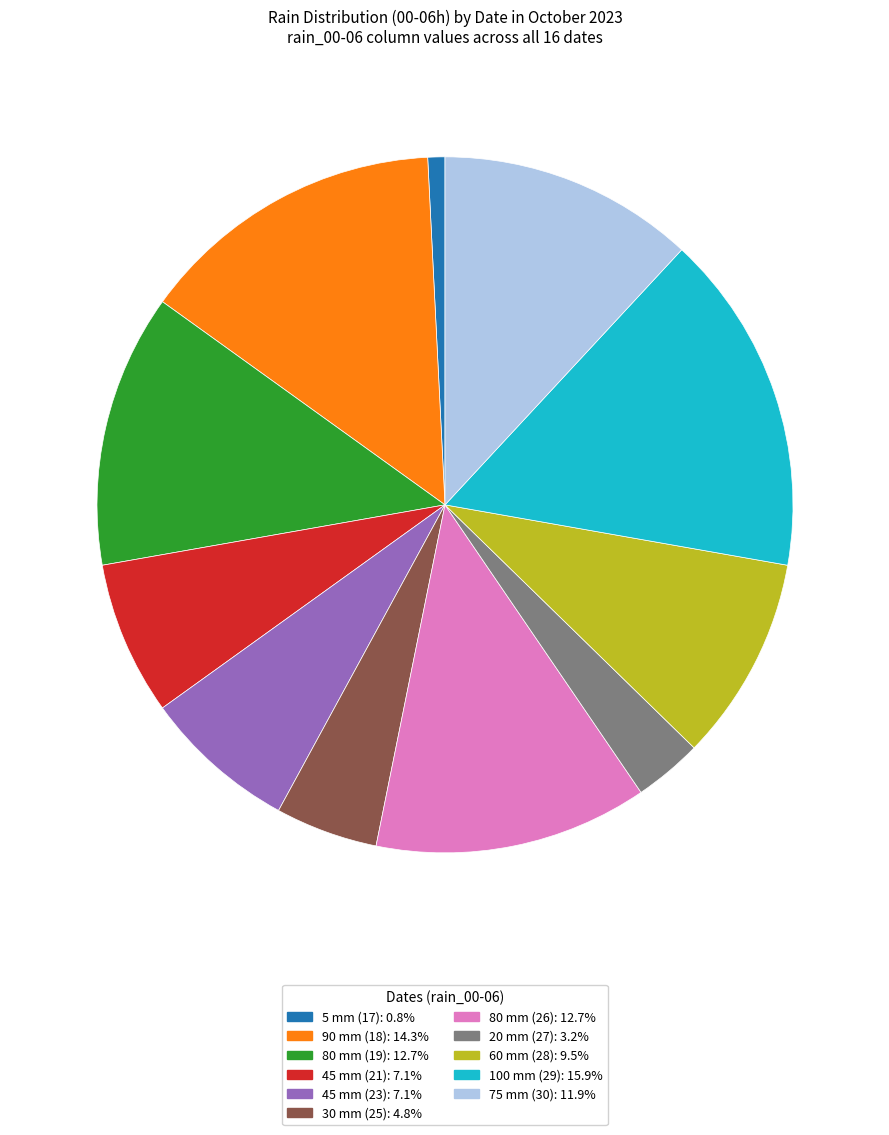

Is 100 mm (29): 15.9% the majority of the pie?

No